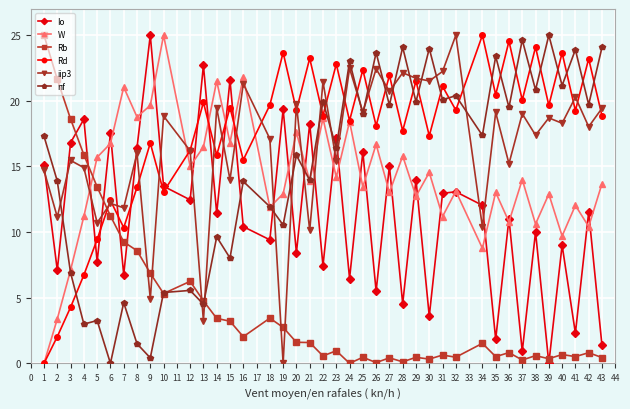

What is the value of the iip3 point at the 24th from the left?

22.4